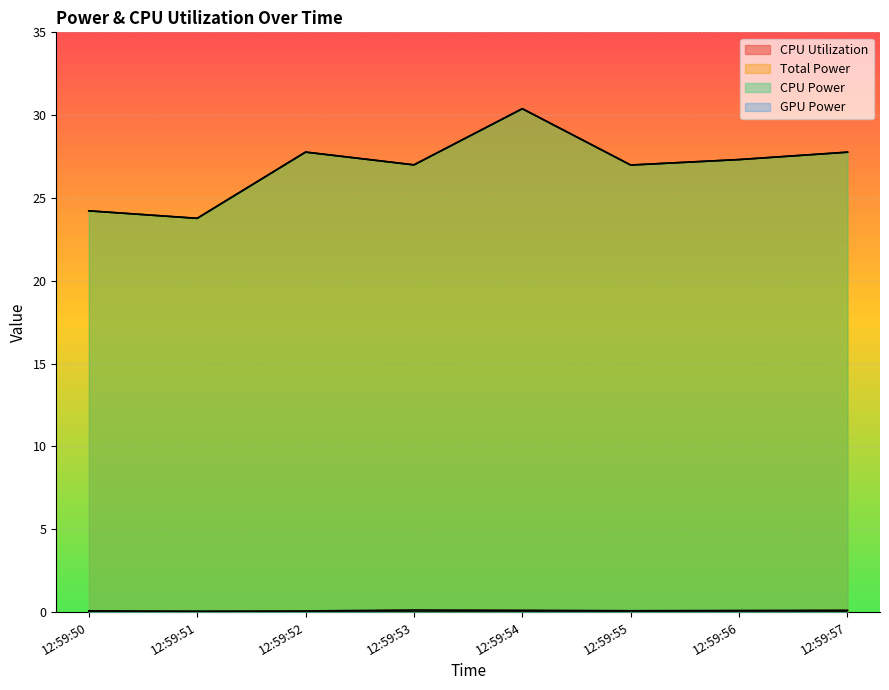

True or false: CPU Power and CPU Utilization intersect in this chart.

False